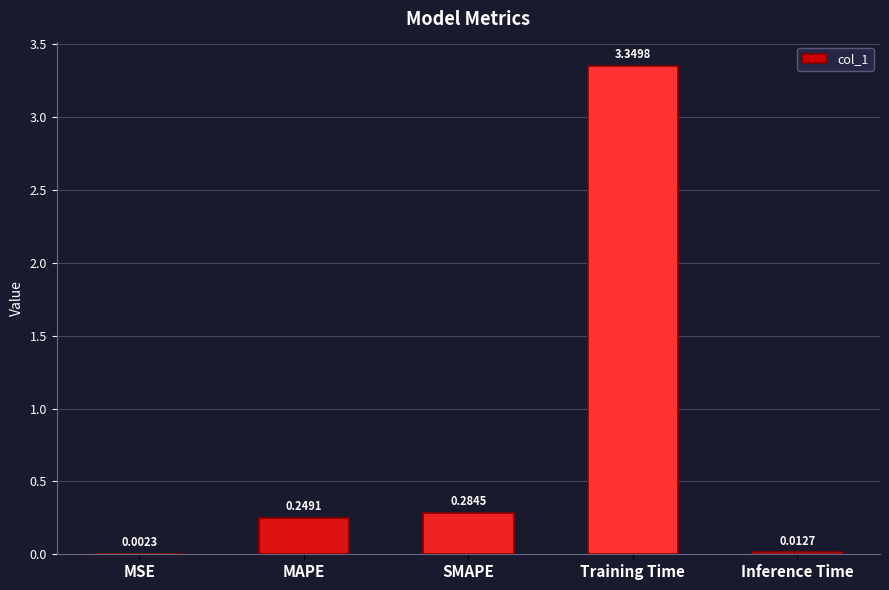

At which label is the value closest to 1?

SMAPE